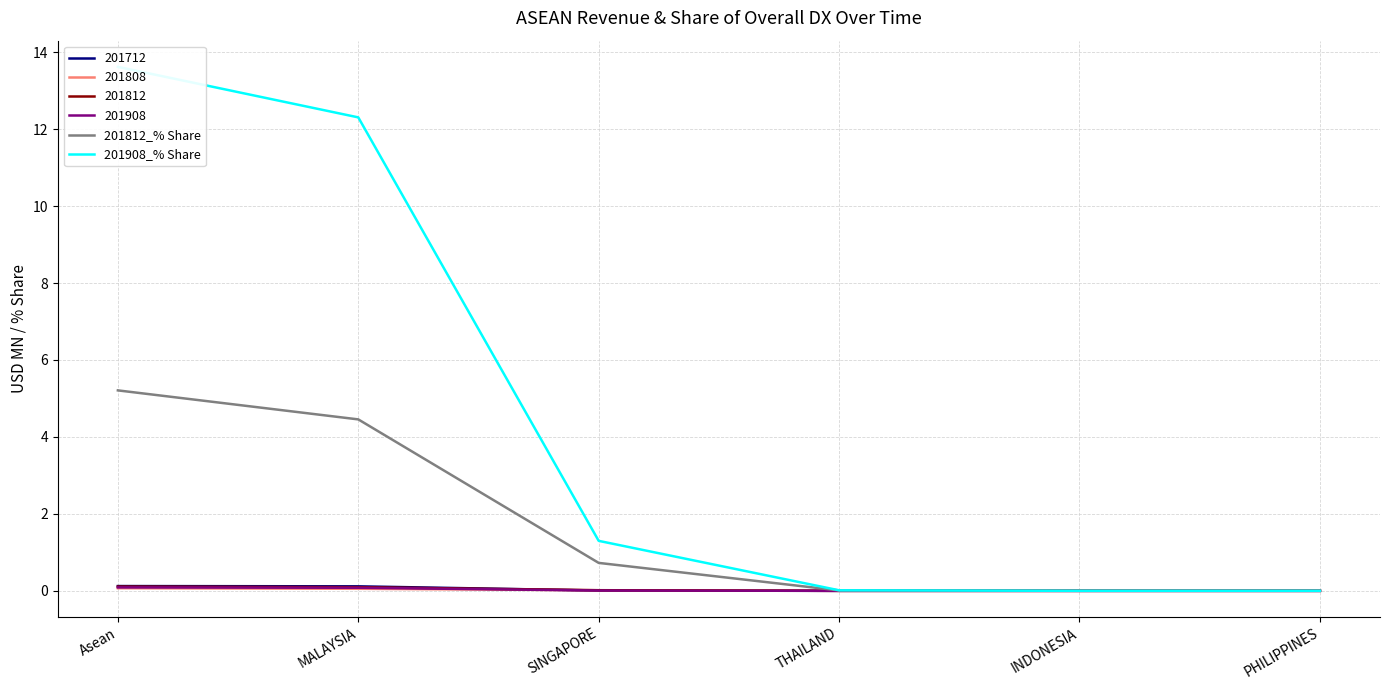

Where is 201812_% Share nearest to the value 2?

SINGAPORE